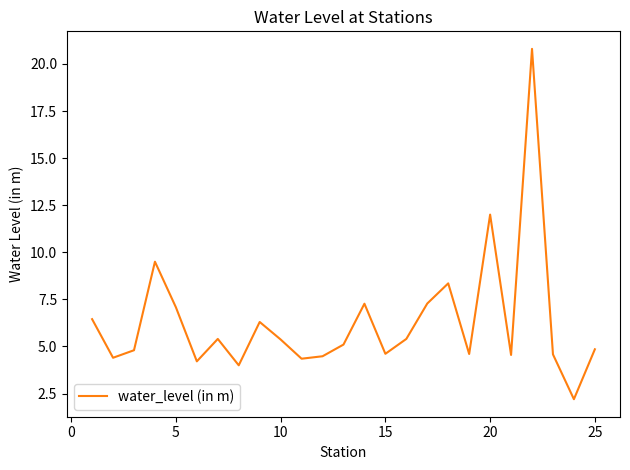

Does the chart display data point markers on the line(s)?

No